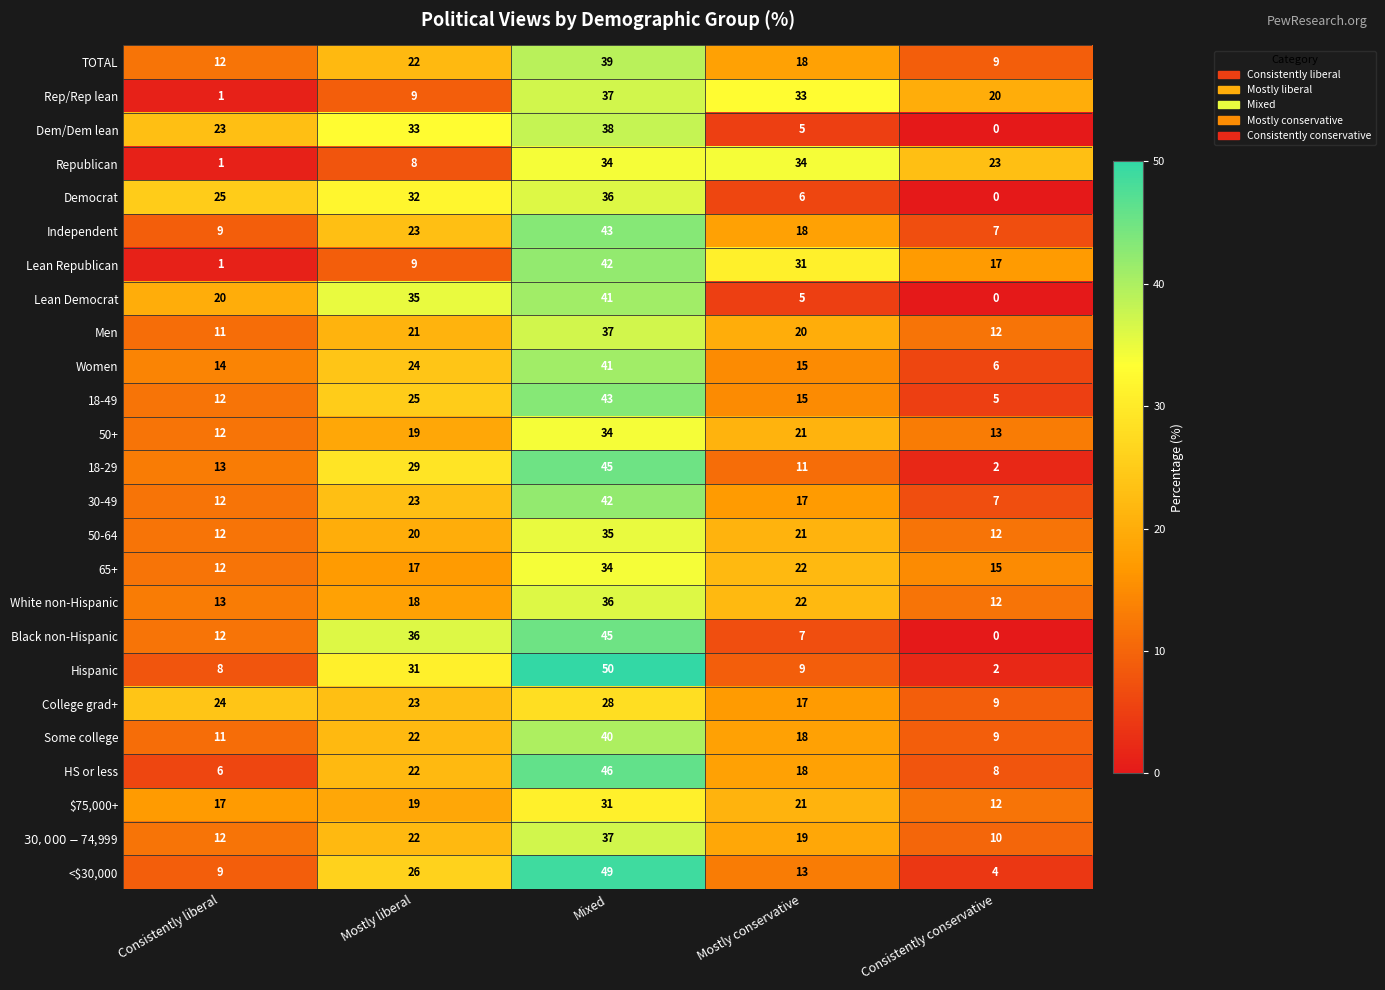

The Republican series shows 15 at Mixed. True or false?

False